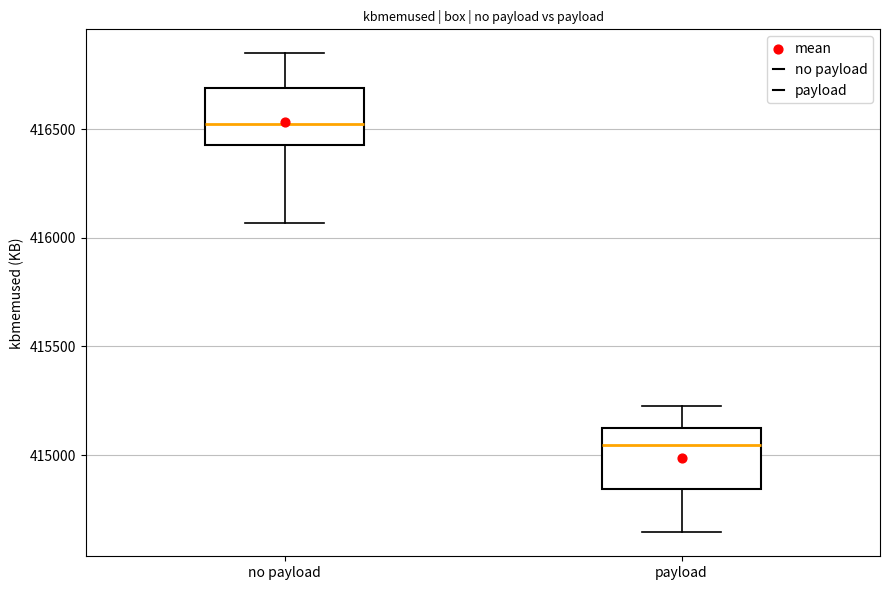

Reading left to right, transcribe this box plot: for each box, give where its median line is, the range the box spans, and where its two whiskers end, as read against the y-axis. The values are not printed on the chart, so give them approximately, as read against the axis.

no payload: median 416500, box 416450 to 416700, whiskers 416050 to 416850
payload: median 415050, box 414850 to 415100, whiskers 414650 to 415250